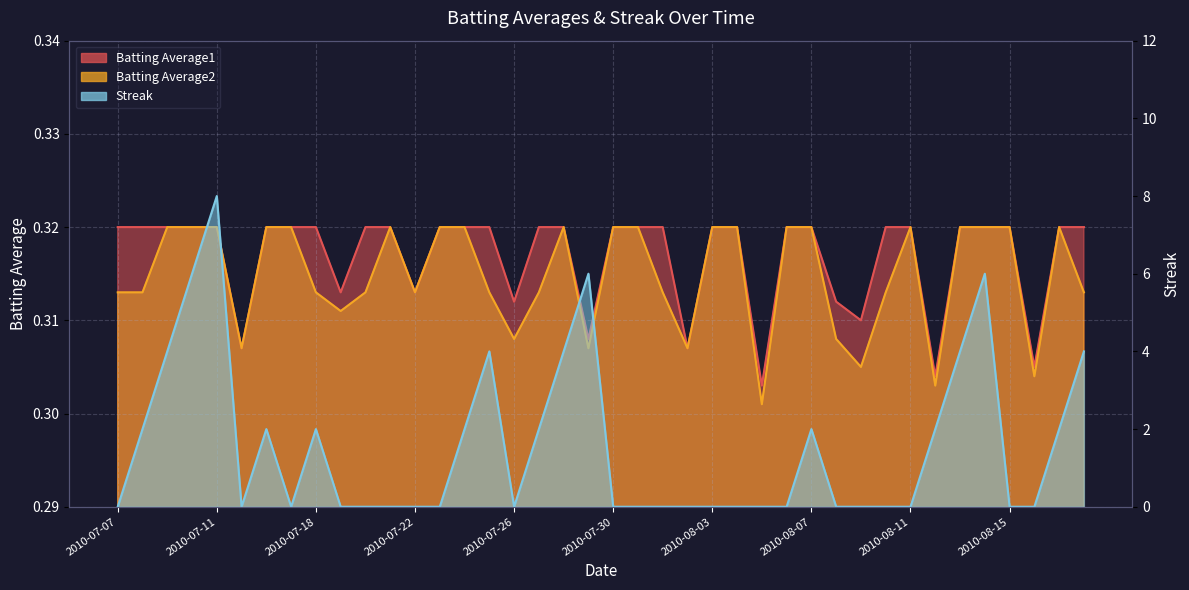

Reading left to right, extract all data points from this chart.

Batting Average1: 2010-07-07=0.3	2010-07-08=0.3	2010-07-09=0.3	2010-07-10=0.3	2010-07-11=0.3	2010-07-15=0.3	2010-07-16=0.3	2010-07-17=0.3	2010-07-18=0.3	2010-07-19=0.3	2010-07-20=0.3	2010-07-21=0.3	2010-07-22=0.3	2010-07-23=0.3	2010-07-24=0.3	2010-07-25=0.3	2010-07-26=0.3	2010-07-27=0.3	2010-07-28=0.3	2010-07-29=0.3	2010-07-30=0.3	2010-07-31=0.3	2010-08-01=0.3	2010-08-02=0.3	2010-08-03=0.3	2010-08-04=0.3	2010-08-05=0.3	2010-08-06=0.3	2010-08-07=0.3	2010-08-08=0.3	2010-08-09=0.3	2010-08-10=0.3	2010-08-11=0.3	2010-08-12=0.3	2010-08-13=0.3	2010-08-14=0.3	2010-08-15=0.3	2010-08-16=0.3	2010-08-17=0.3	2010-08-18=0.3
Batting Average2: 2010-07-07=0.3	2010-07-08=0.3	2010-07-09=0.3	2010-07-10=0.3	2010-07-11=0.3	2010-07-15=0.3	2010-07-16=0.3	2010-07-17=0.3	2010-07-18=0.3	2010-07-19=0.3	2010-07-20=0.3	2010-07-21=0.3	2010-07-22=0.3	2010-07-23=0.3	2010-07-24=0.3	2010-07-25=0.3	2010-07-26=0.3	2010-07-27=0.3	2010-07-28=0.3	2010-07-29=0.3	2010-07-30=0.3	2010-07-31=0.3	2010-08-01=0.3	2010-08-02=0.3	2010-08-03=0.3	2010-08-04=0.3	2010-08-05=0.3	2010-08-06=0.3	2010-08-07=0.3	2010-08-08=0.3	2010-08-09=0.3	2010-08-10=0.3	2010-08-11=0.3	2010-08-12=0.3	2010-08-13=0.3	2010-08-14=0.3	2010-08-15=0.3	2010-08-16=0.3	2010-08-17=0.3	2010-08-18=0.3
Streak: 2010-07-07=0.0	2010-07-08=2.0	2010-07-09=4.0	2010-07-10=6.0	2010-07-11=8.0	2010-07-15=0.0	2010-07-16=2.0	2010-07-17=0.0	2010-07-18=2.0	2010-07-19=0.0	2010-07-20=0.0	2010-07-21=0.0	2010-07-22=0.0	2010-07-23=0.0	2010-07-24=2.0	2010-07-25=4.0	2010-07-26=0.0	2010-07-27=2.0	2010-07-28=4.0	2010-07-29=6.0	2010-07-30=0.0	2010-07-31=0.0	2010-08-01=0.0	2010-08-02=0.0	2010-08-03=0.0	2010-08-04=0.0	2010-08-05=0.0	2010-08-06=0.0	2010-08-07=2.0	2010-08-08=0.0	2010-08-09=0.0	2010-08-10=0.0	2010-08-11=0.0	2010-08-12=2.0	2010-08-13=4.0	2010-08-14=6.0	2010-08-15=0.0	2010-08-16=0.0	2010-08-17=2.0	2010-08-18=4.0